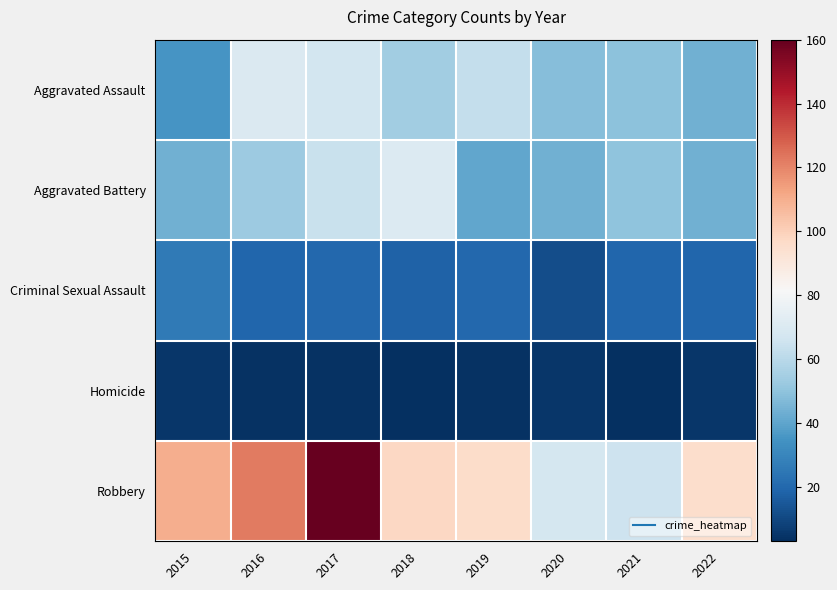

Reading left to right, extract all data points from this chart.

Aggravated Assault: 2015=35	2016=70	2017=67	2018=54	2019=63	2020=48	2021=49	2022=44
Aggravated Battery: 2015=44	2016=53	2017=64	2018=71	2019=41	2020=44	2021=50	2022=44
Criminal Sexual Assault: 2015=26	2016=19	2017=20	2018=18	2019=20	2020=12	2021=19	2022=19
Homicide: 2015=5	2016=4	2017=4	2018=3	2019=4	2020=5	2021=3	2022=5
Robbery: 2015=110	2016=122	2017=160	2018=98	2019=96	2020=68	2021=65	2022=95